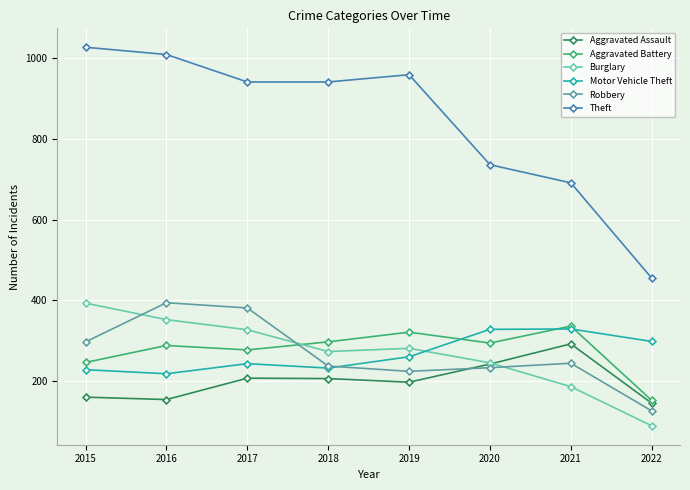

What value does the Theft series have at 2019, to the nearest 50?

950